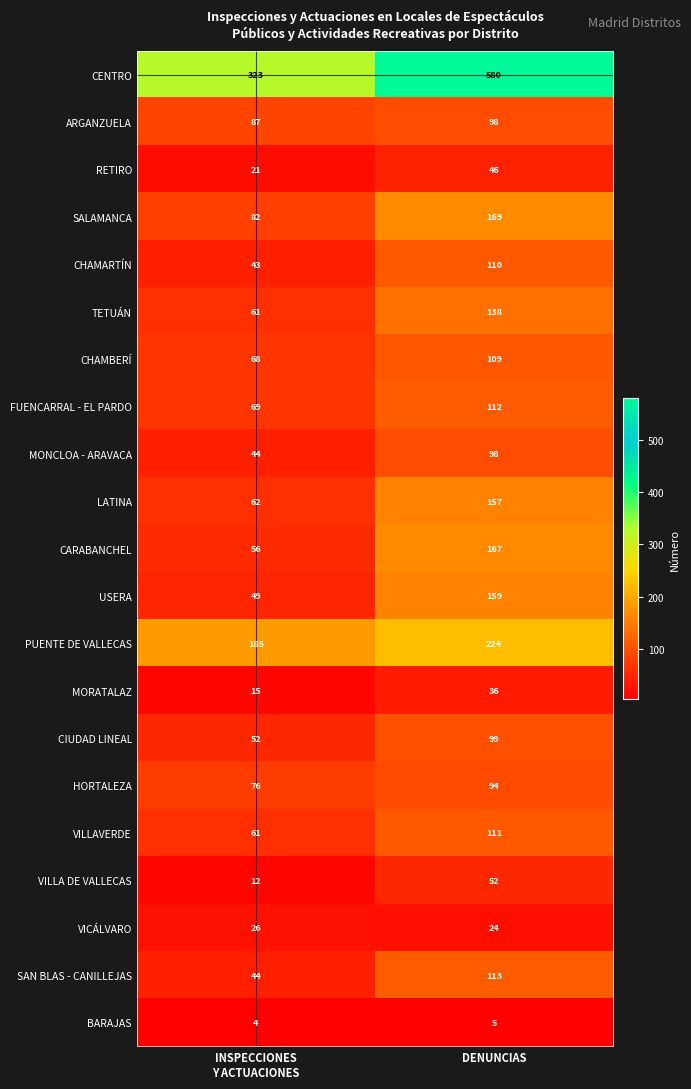

The ARGANZUELA series shows 98 at DENUNCIAS. True or false?

True